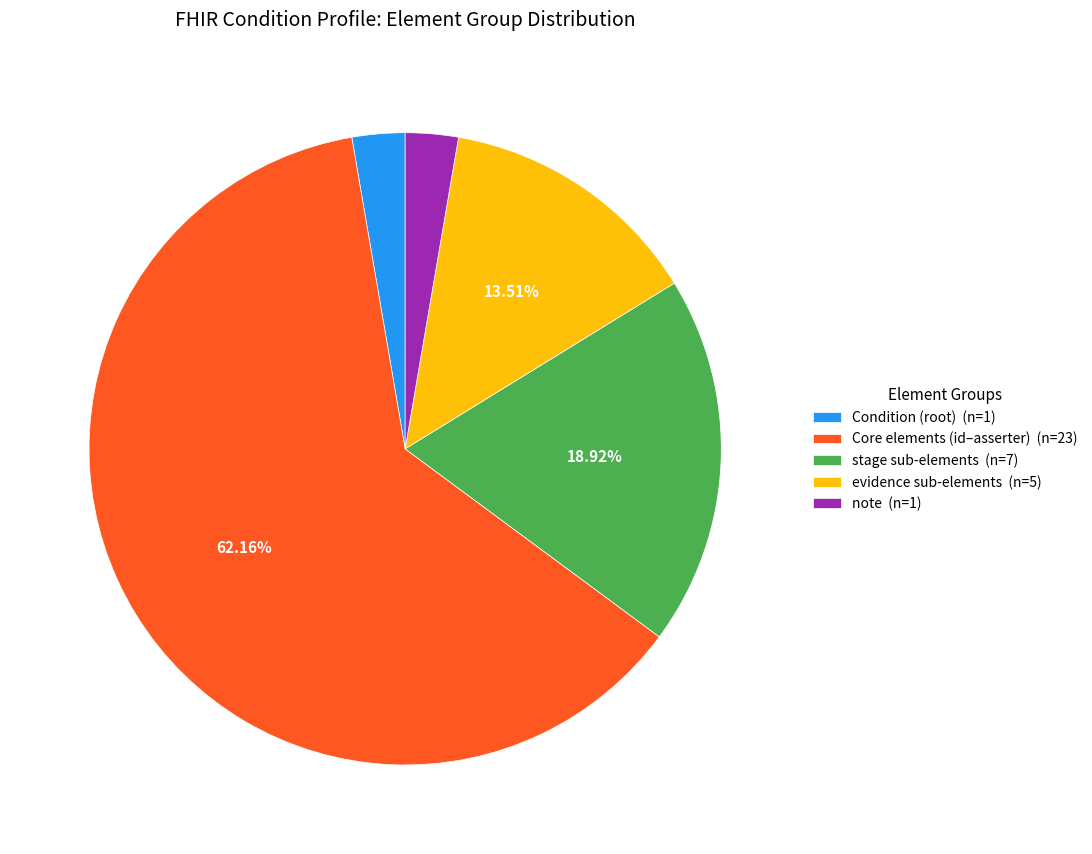

What is the majority slice?

Core elements (id–asserter) (n=23)